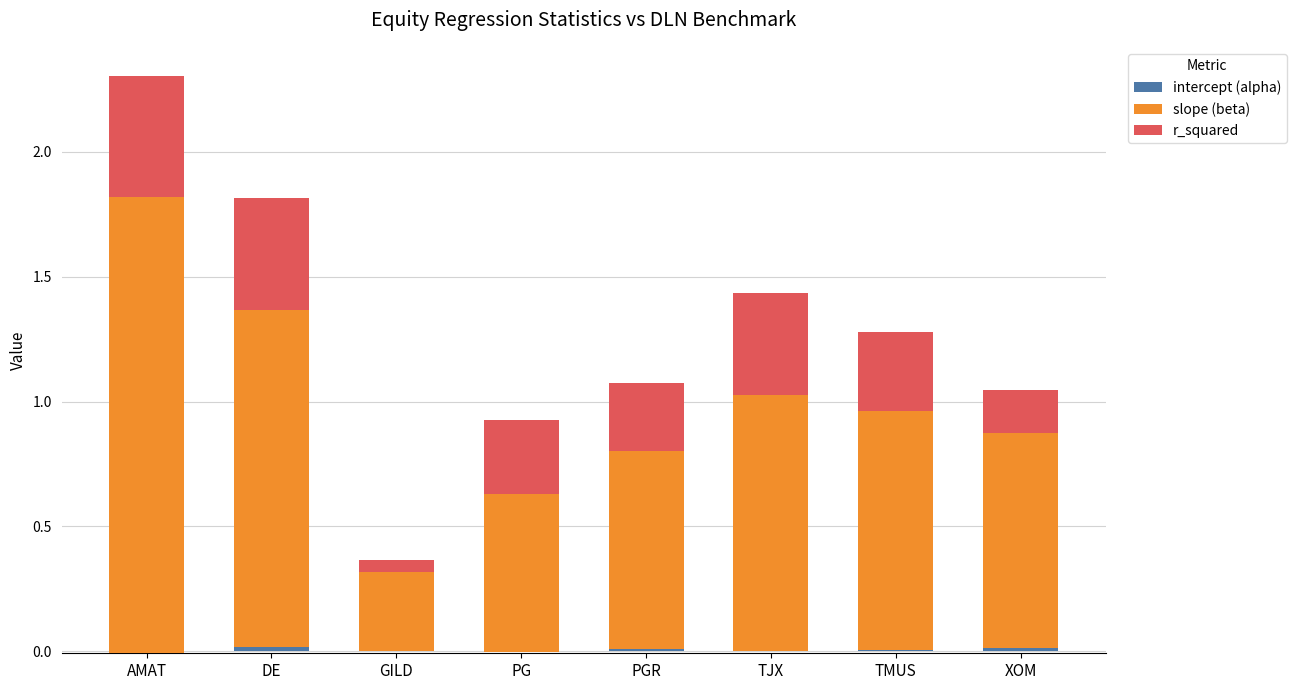

What value does the slope (beta) series have at GILD?

0.3